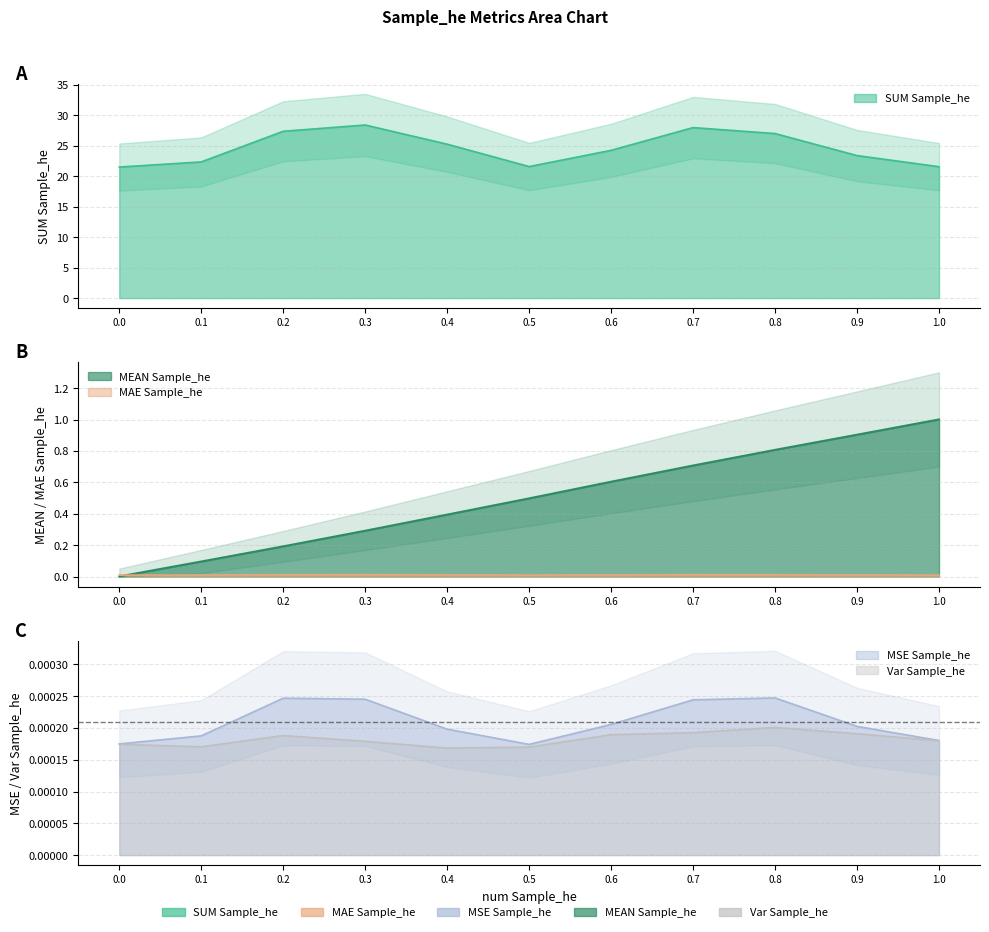

Reading left to right, transcribe all the data shown in this chart.

SUM Sample_he: 21.5	22.4	27.4	28.4	25.3	21.6	24.3	28.0	27.0	23.4	21.6
MAE Sample_he: 0.0	0.0	0.0	0.0	0.0	0.0	0.0	0.0	0.0	0.0	0.0
MSE Sample_he: 0.0	0.0	0.0	0.0	0.0	0.0	0.0	0.0	0.0	0.0	0.0
MEAN Sample_he: 0.0	0.1	0.2	0.3	0.4	0.5	0.6	0.7	0.8	0.9	1.0
Var Sample_he: 0.0	0.0	0.0	0.0	0.0	0.0	0.0	0.0	0.0	0.0	0.0